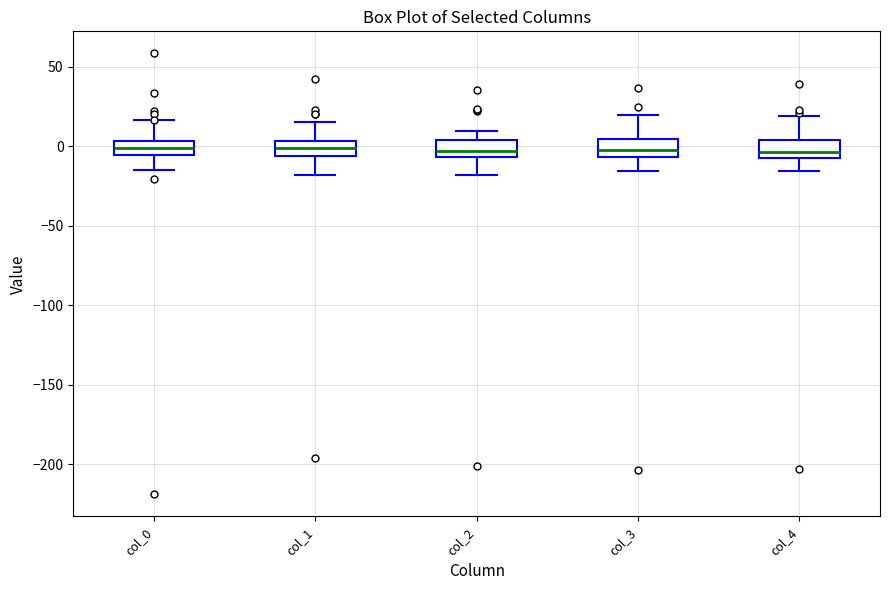

Reading left to right, transcribe this box plot: for each box, give where its median line is, the range the box spans, and where its two whiskers end, as read against the y-axis. The values are not printed on the chart, so give them approximately, as read against the axis.

col_0: median 0, box -5 to 5, whiskers -15 to 15
col_1: median 0, box -5 to 5, whiskers -20 to 15
col_2: median -5 (just above the box's lower edge), box -5 to 5, whiskers -20 to 10
col_3: median 0, box -5 to 5, whiskers -15 to 20
col_4: median -5 (just above the box's lower edge), box -5 to 5, whiskers -15 to 20